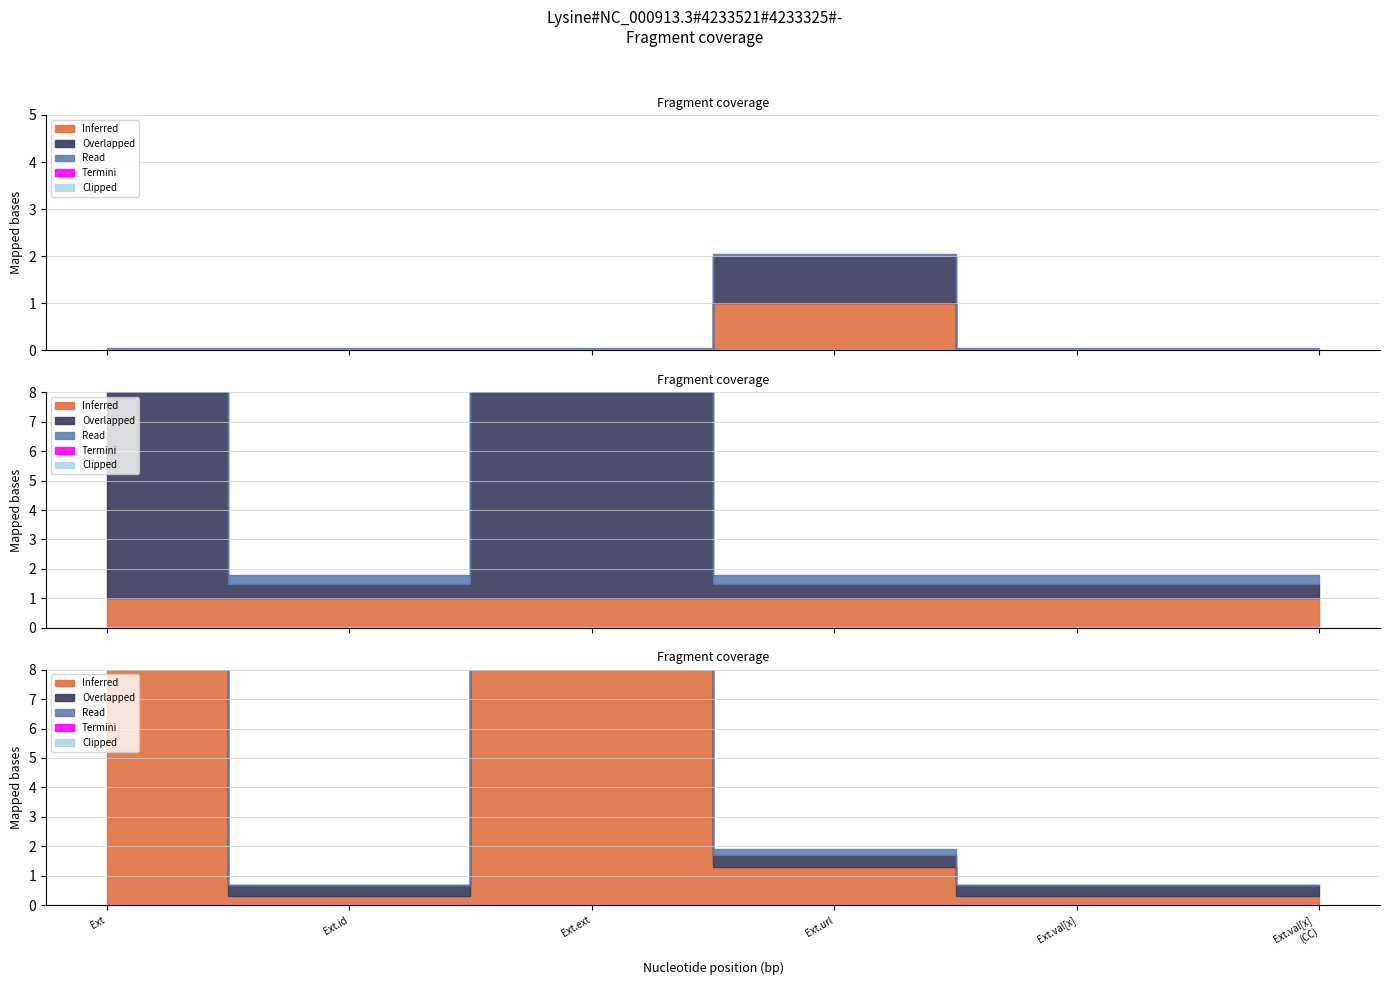

The value of Base Min at Extension.value[x] (valueCodeableConcept) is 0. True or false?

True